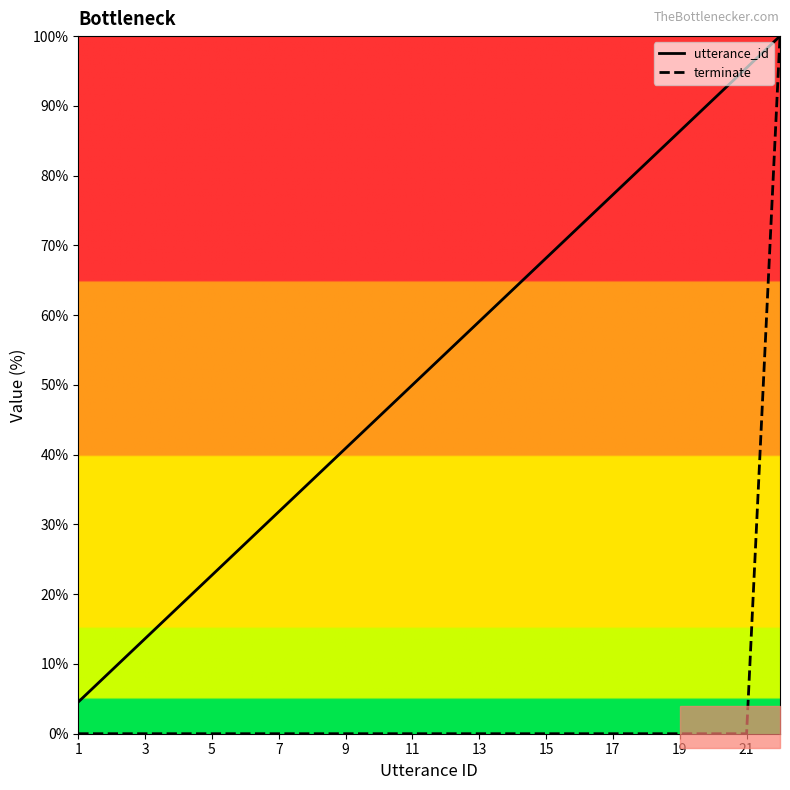

What is the lowest value of the utterance_id series?

4.5